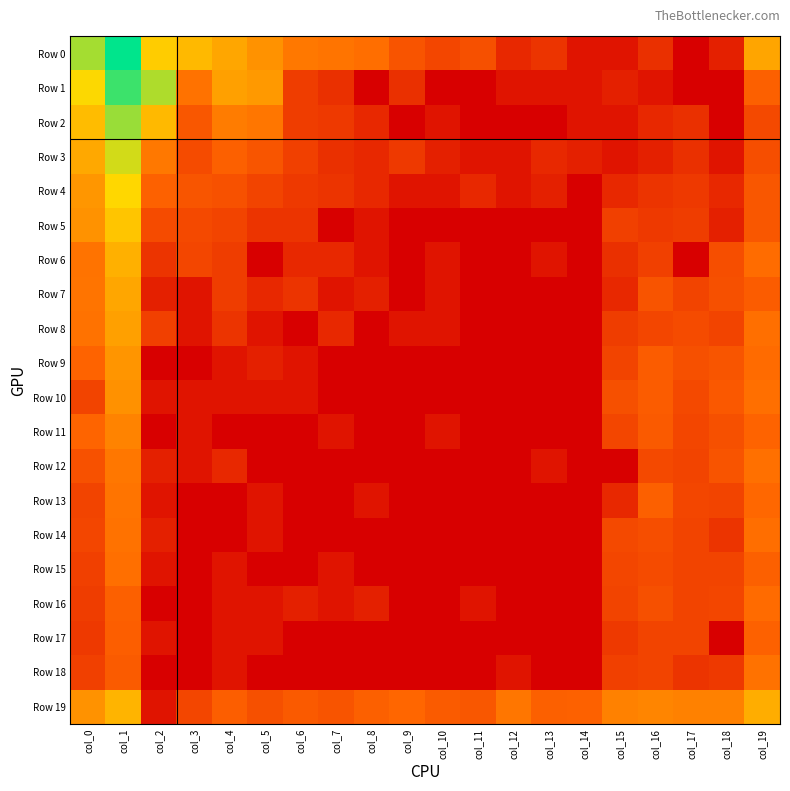

What is the difference between the highest and lowest values at col_11?

2.9